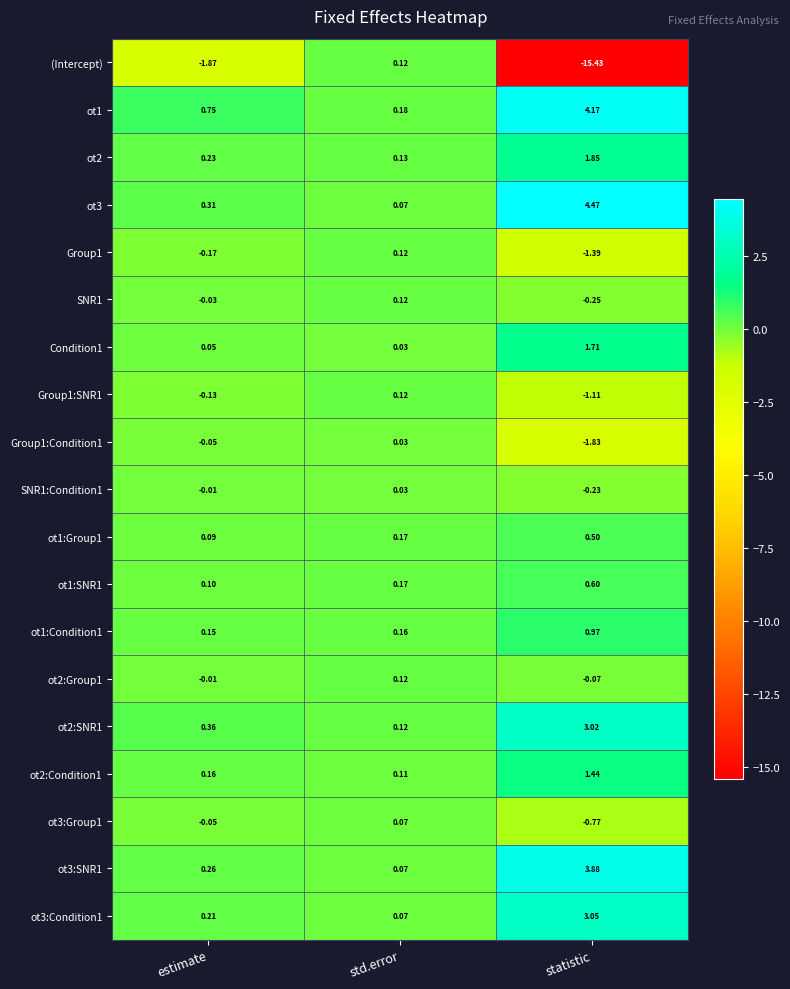

At which label is ot2 closest to 0?

std.error